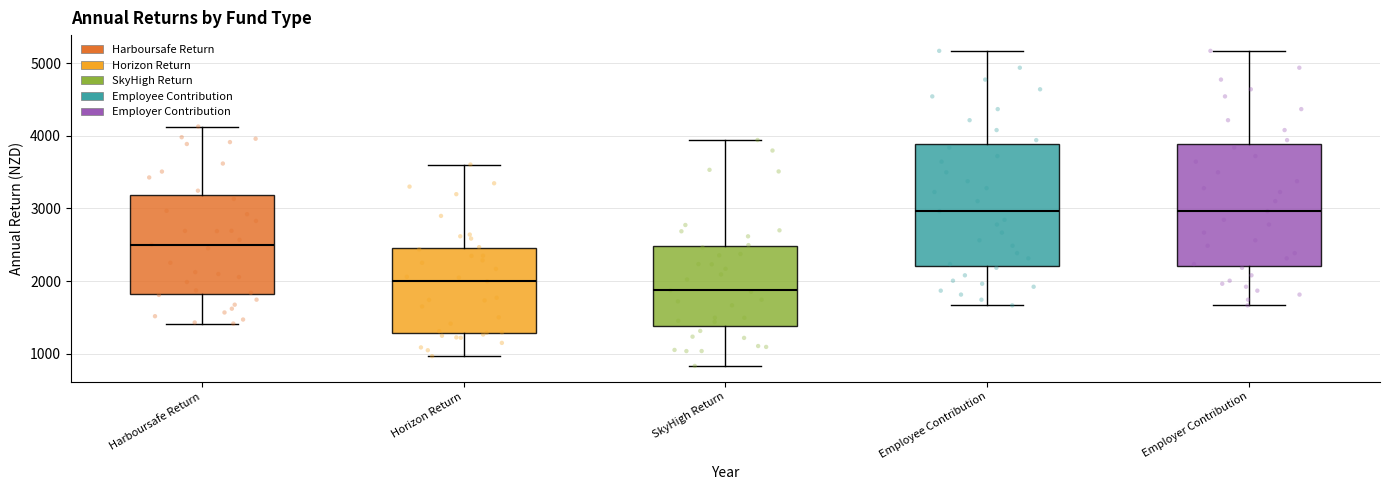

Reading left to right, read every box against the y-axis: the position of its median line, the range the box covers, and the ends of its whiskers. The values are not printed on the chart, so give them approximately, as read against the axis.

Harboursafe Return: median 2500, box 1800 to 3200, whiskers 1400 to 4100
Horizon Return: median 2000, box 1300 to 2500, whiskers 1000 to 3600
SkyHigh Return: median 1900, box 1400 to 2500, whiskers 800 to 3900
Employee Contribution: median 3000, box 2200 to 3900, whiskers 1700 to 5200
Employer Contribution: median 3000, box 2200 to 3900, whiskers 1700 to 5200